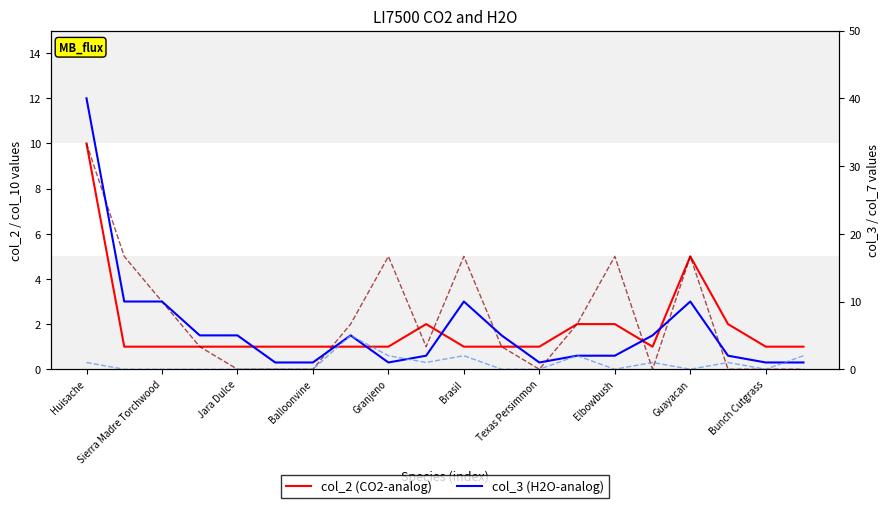

Is the value of col_10 at Granjeno greater than the value of col_7 at 19?

No